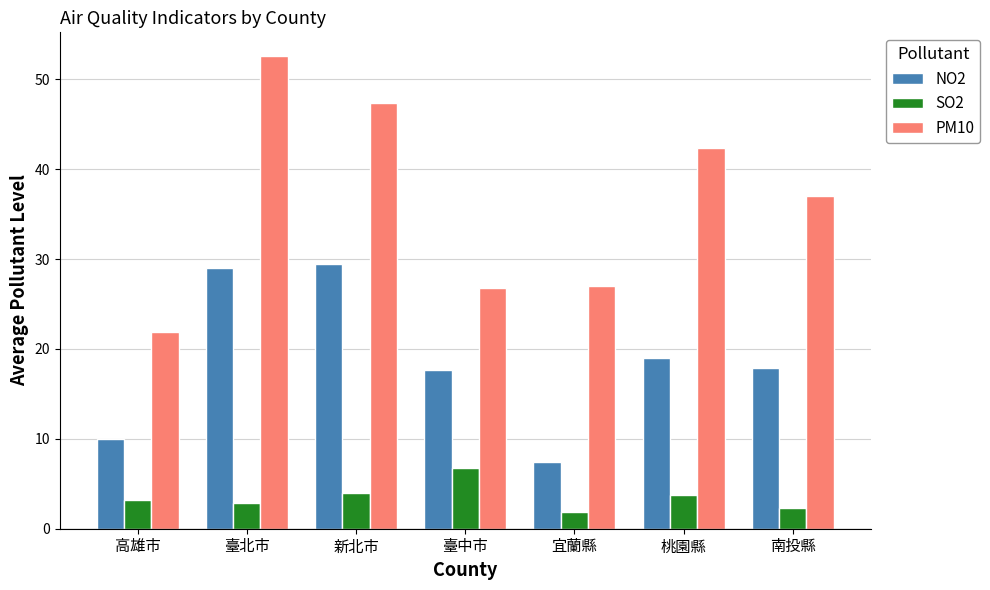

List the series in order of their peak value, lowest first.

SO2, NO2, PM10